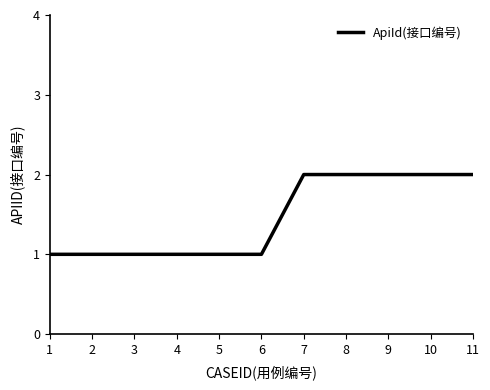

The chart shows a value of 1 at 4. True or false?

True